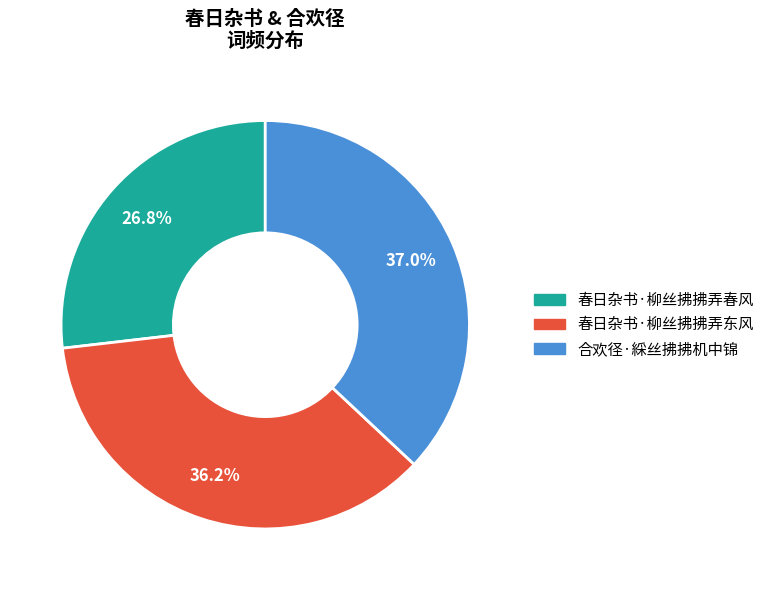

What percentage is the 春日杂书·柳丝拂拂弄春风 slice, to the nearest percent?

27%